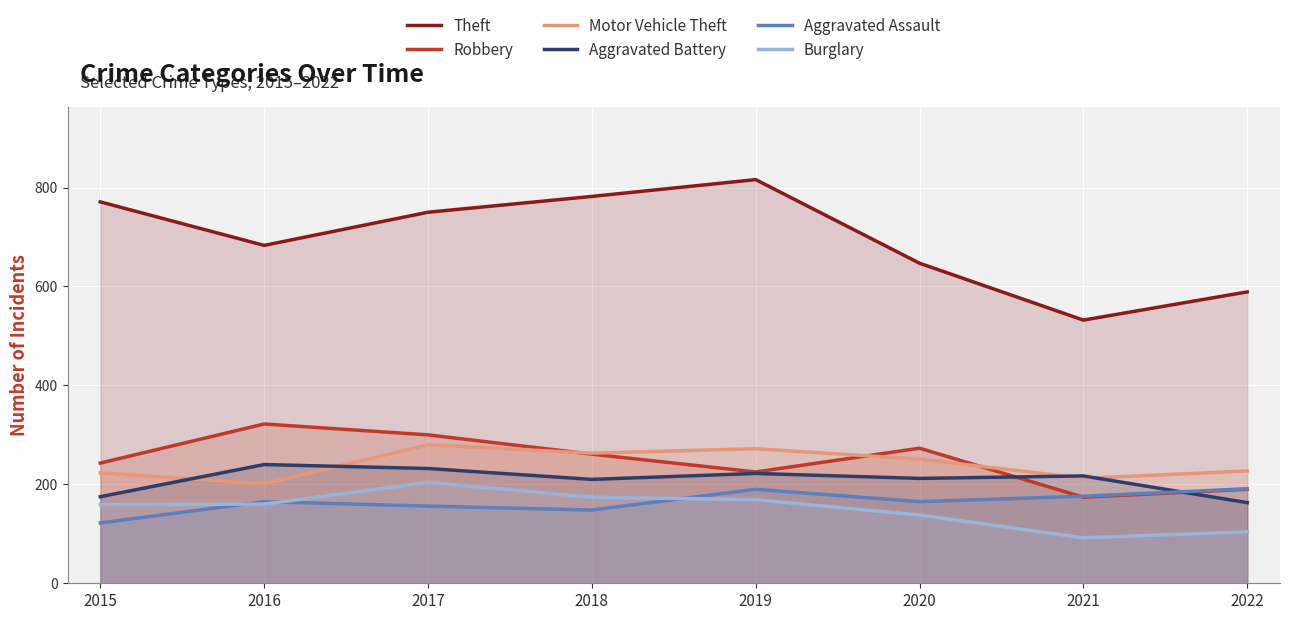

What is the sum of all Robbery values?

1988